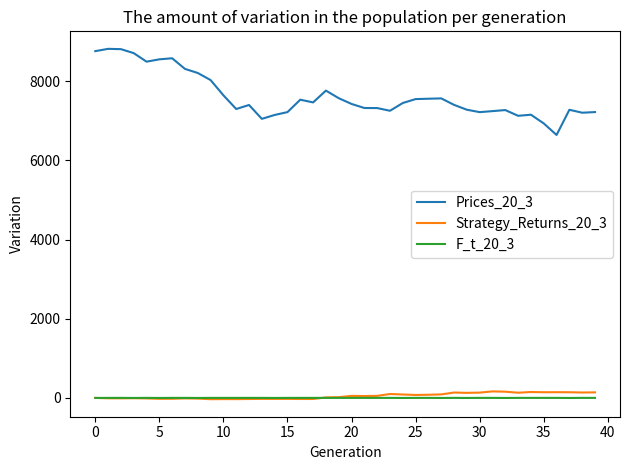

Which series has the largest total across all categories?

Prices_20_3